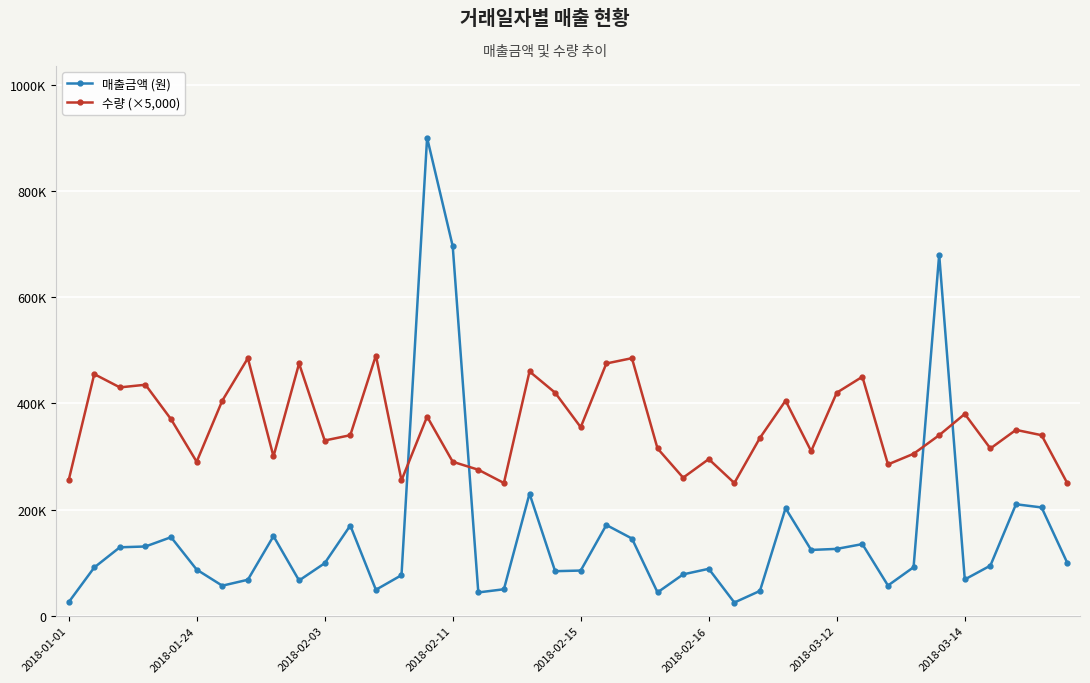

What are all the series names shown in the legend?

매출금액 (원), 수량 (×5,000)